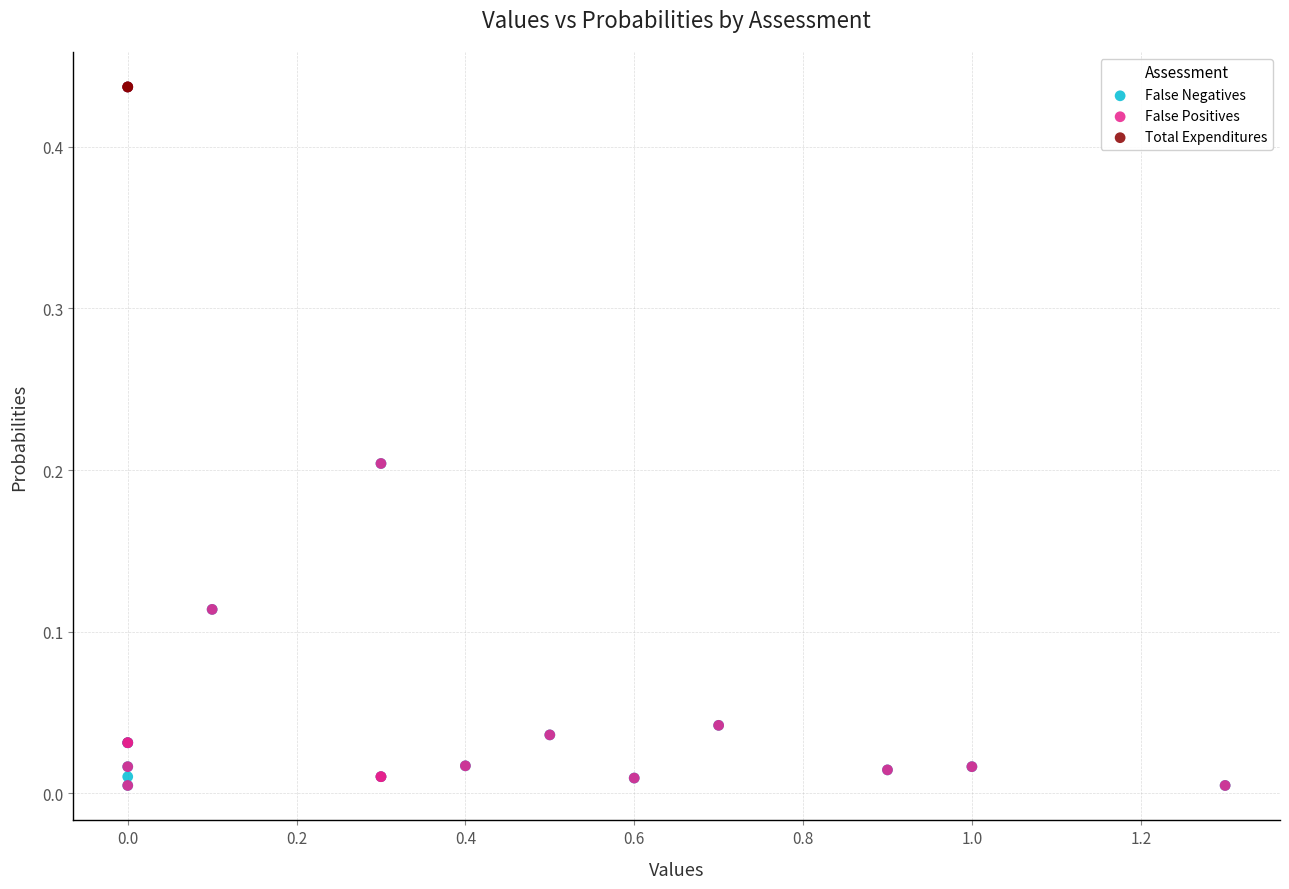

Which series has the widest spread of Y values?

False Negatives